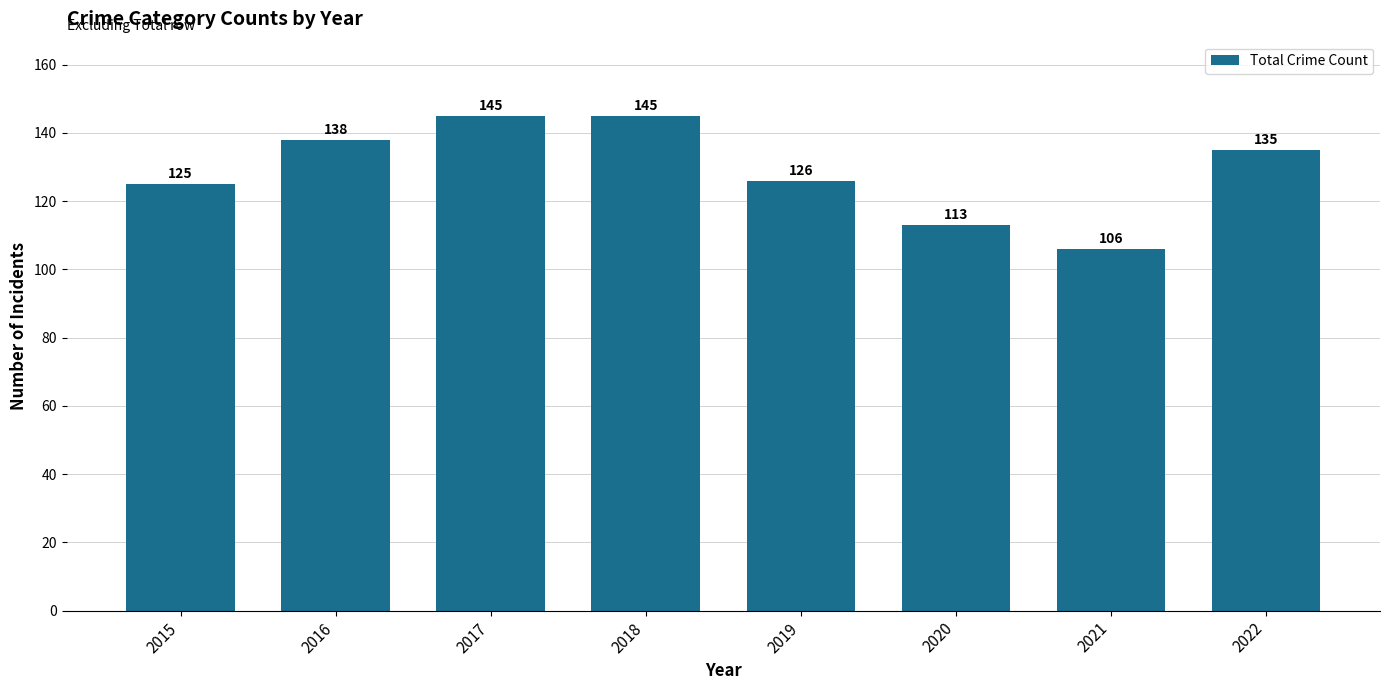

How many series are shown in this chart?

1